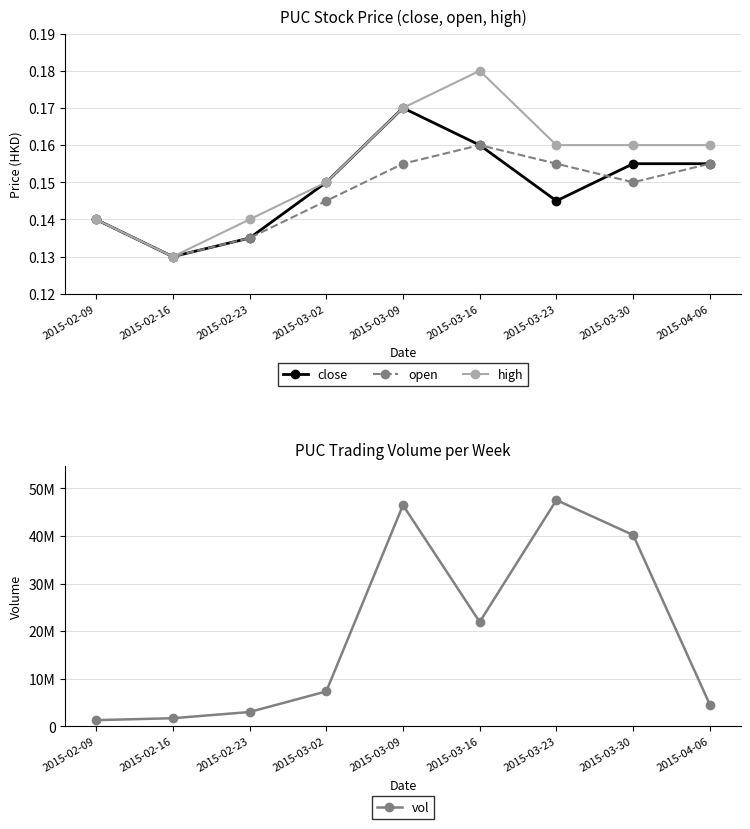

True or false: close has more than 1 points higher than both neighbors.

False